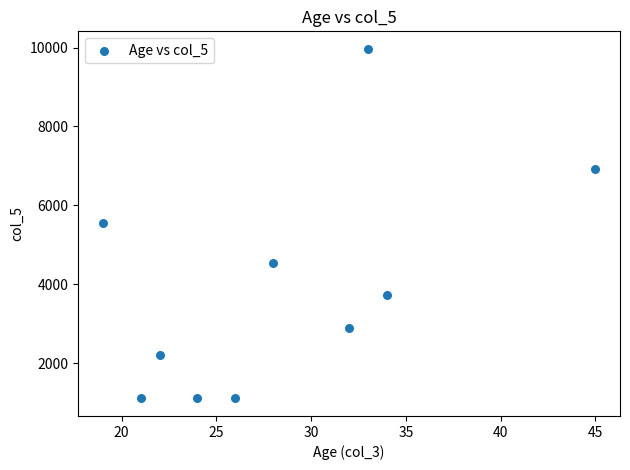

What is the range of X values (max minus min)?

26